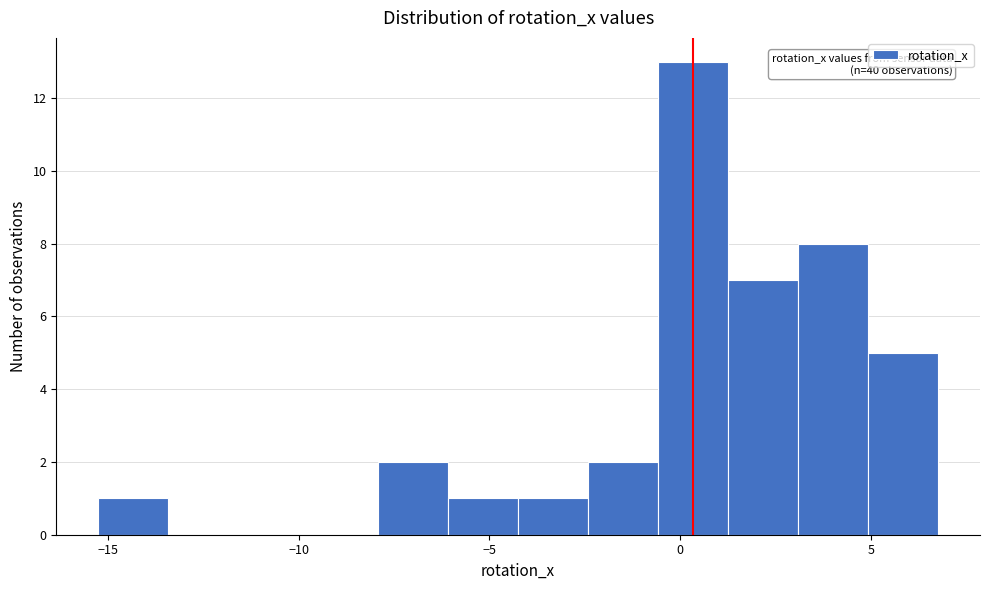

Read against the x-axis, roughly where is the centre of the tallest bar?

0.5